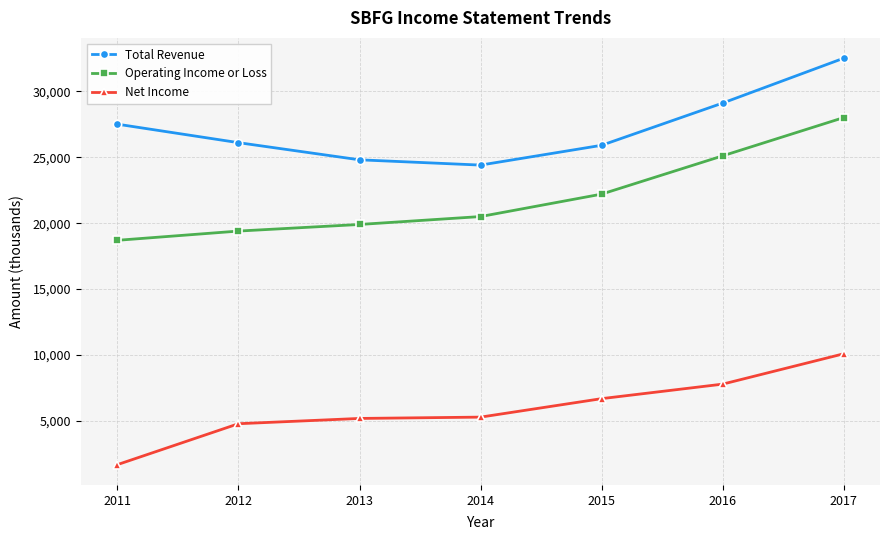

Is the value of Operating Income or Loss at 2015 greater than the value of Net Income at 2017?

Yes